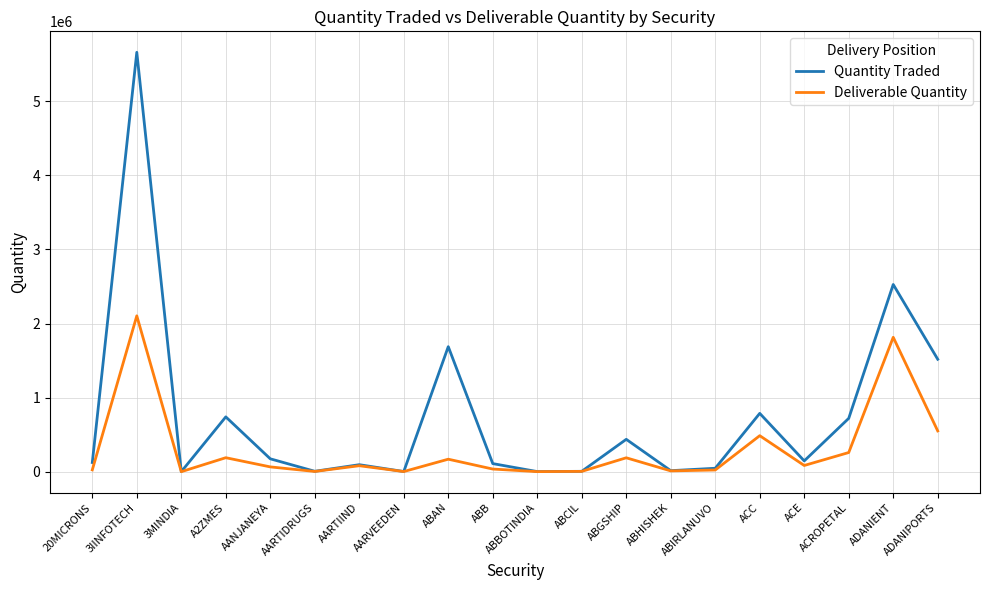

How many values in the Quantity Traded series are below 146224?

10